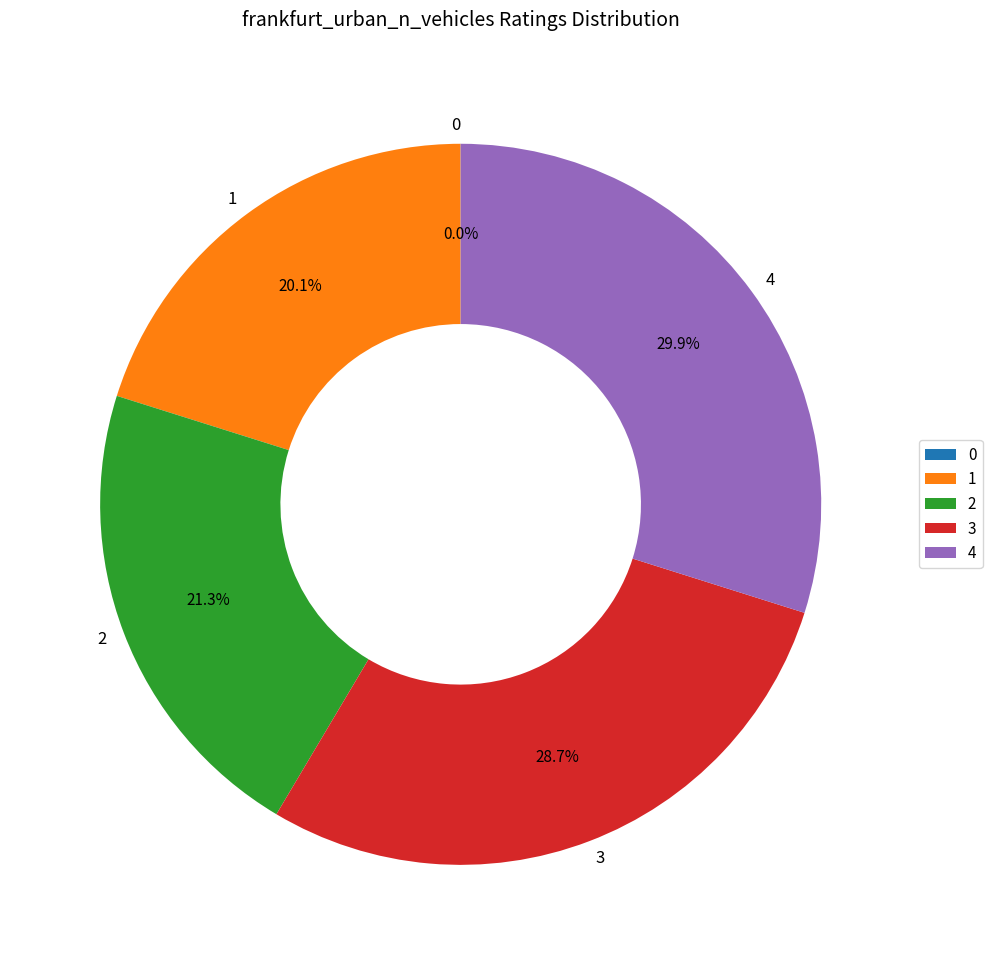

Does 1 represent more than half of the total?

No